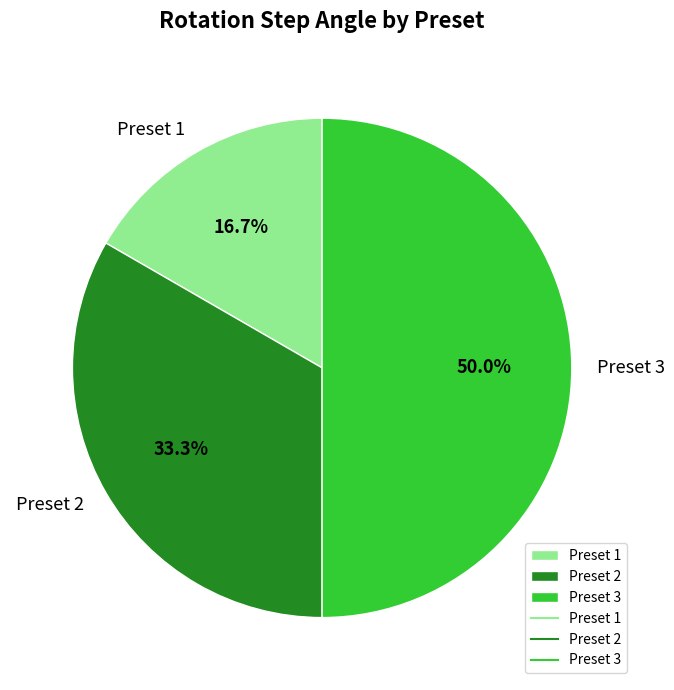

Does Preset 1 account for over 50% of the chart?

No